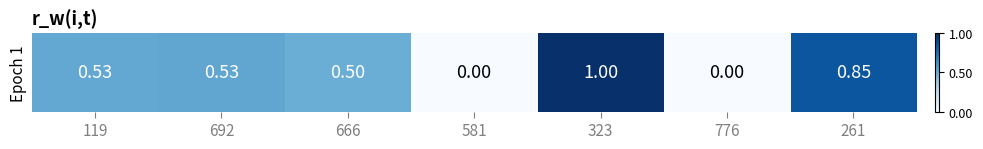

What is the approximate value at 261?

0.9